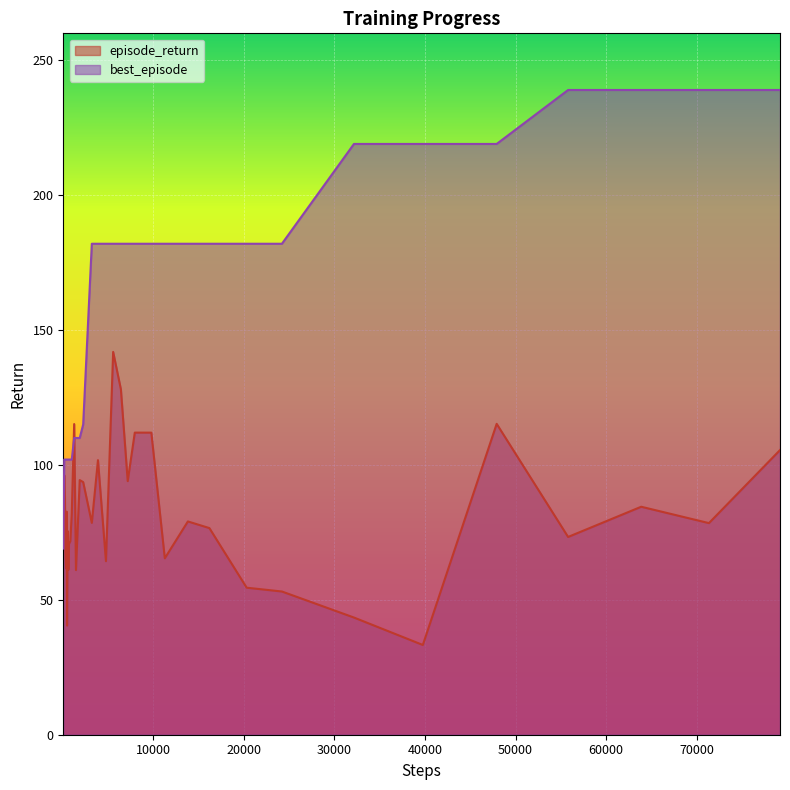

Rank the series by their average value, from highest to lowest.

best_episode, episode_return